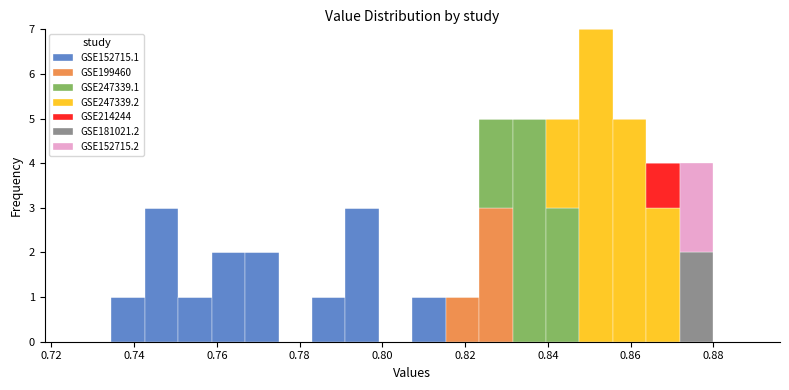

What is the total height of the stacked bar covering 0.832 to 0.840 on the x-axis? Neither the bar edges nor the heights are printed on the chart, so give them approximately, as read against the axes.

5